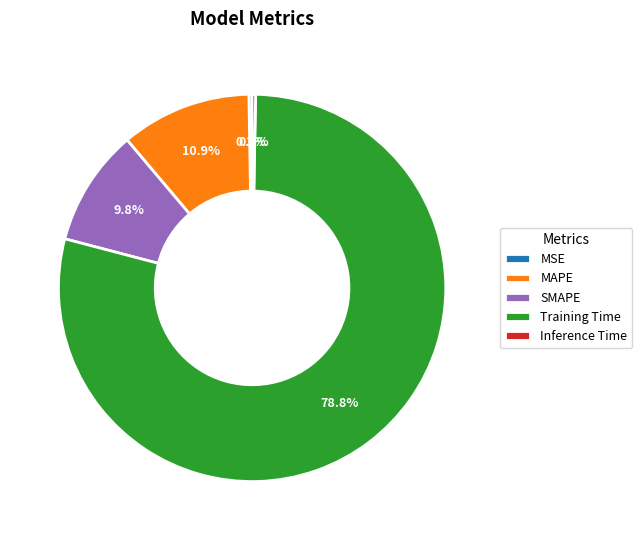

How much of the chart is everything except SMAPE?

90.2%